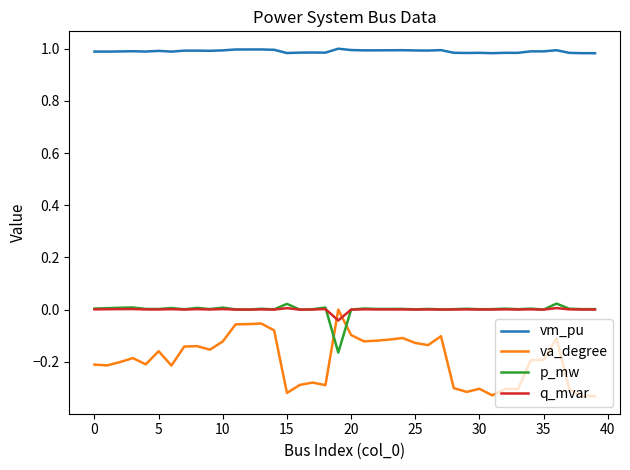

Which series has the widest spread of values?

va_degree